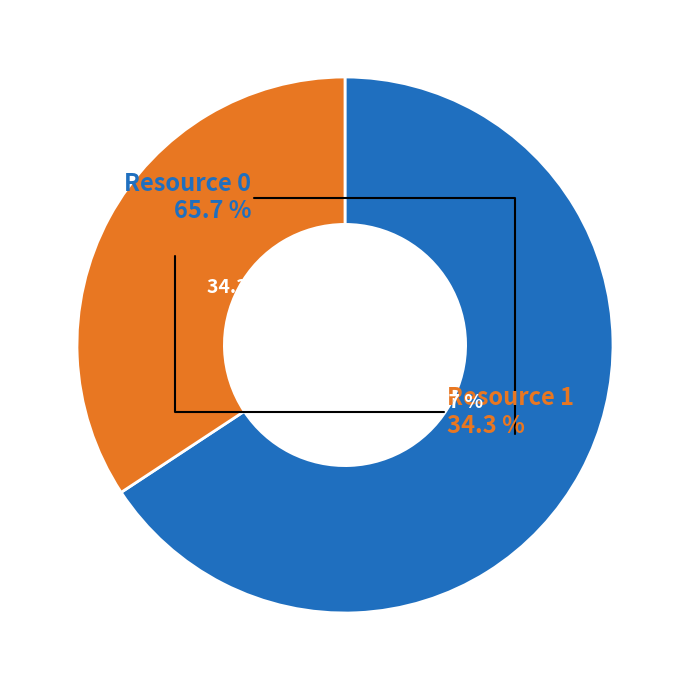

To the nearest percent, what is the combined percentage of Resource 0 and Resource 1?

100%